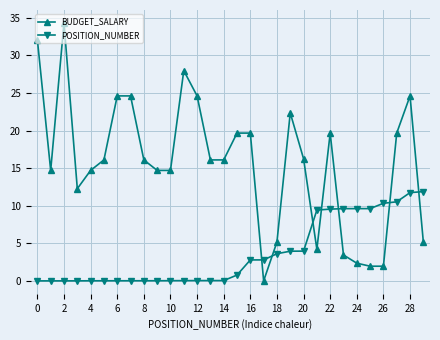

At how many categories does at least one series exceed 24?

7